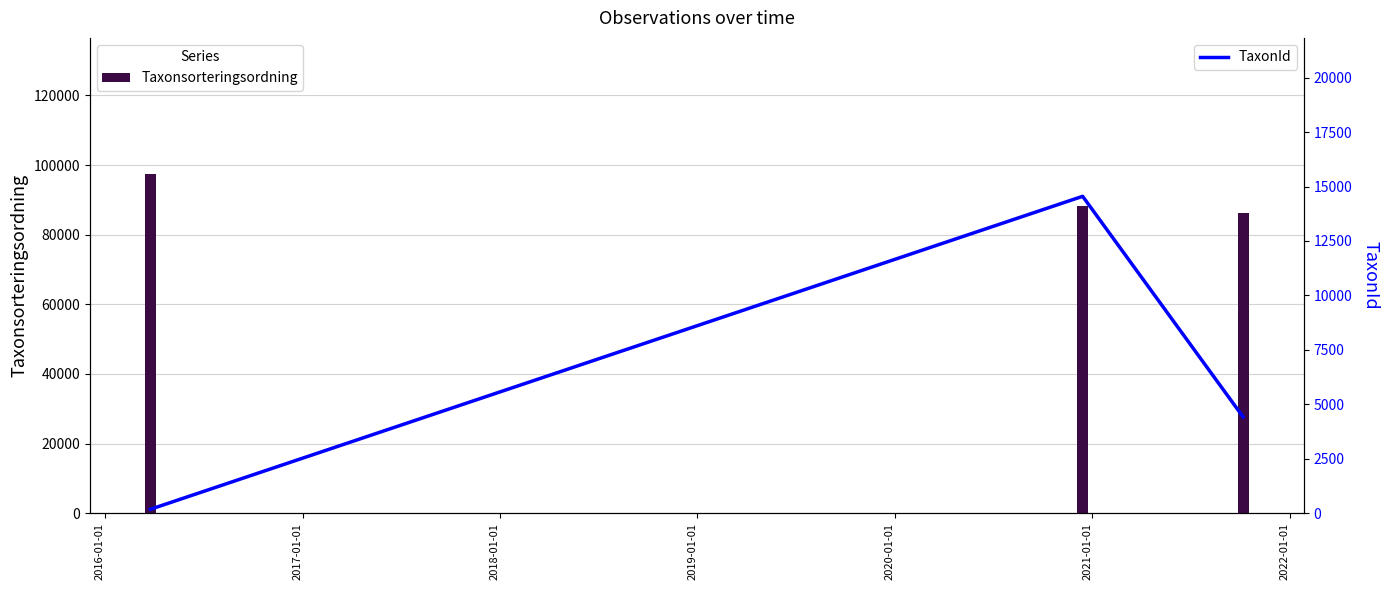

How many data points in Taxonsorteringsordning are above 88258?

2